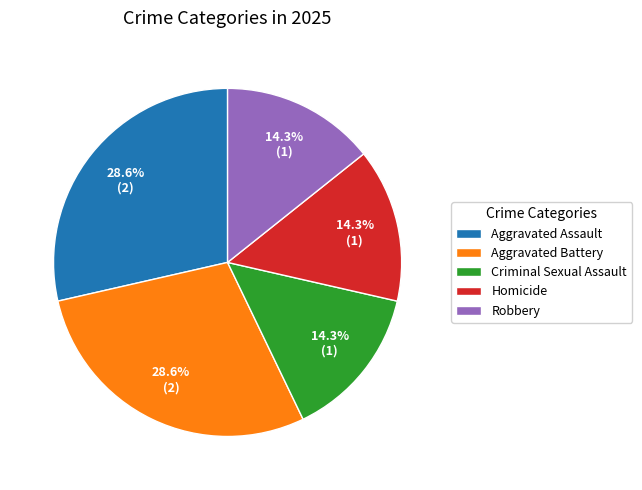

Is it true that Robbery is 1% of the pie?

False